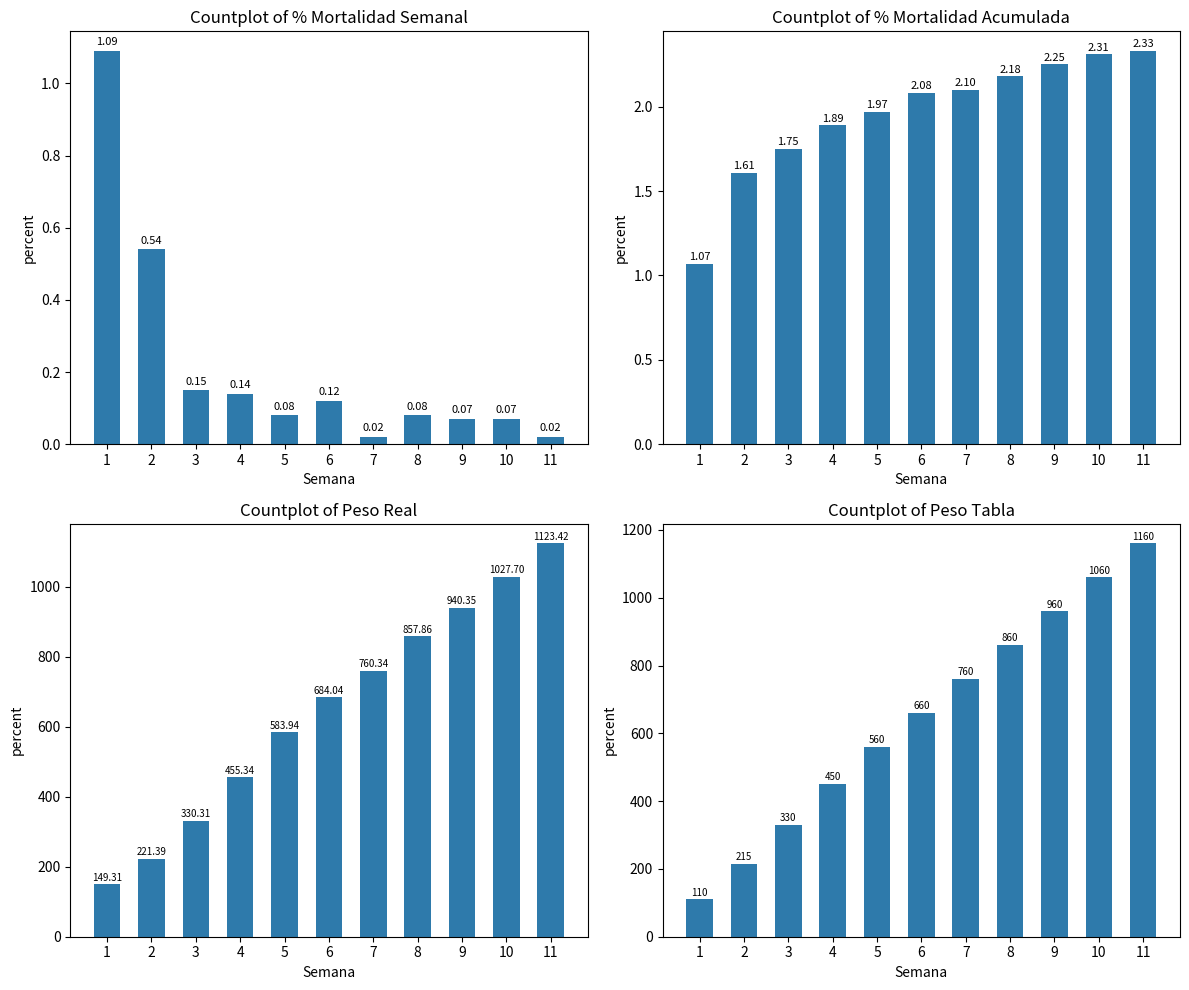

Count the number of categories in the chart.

11